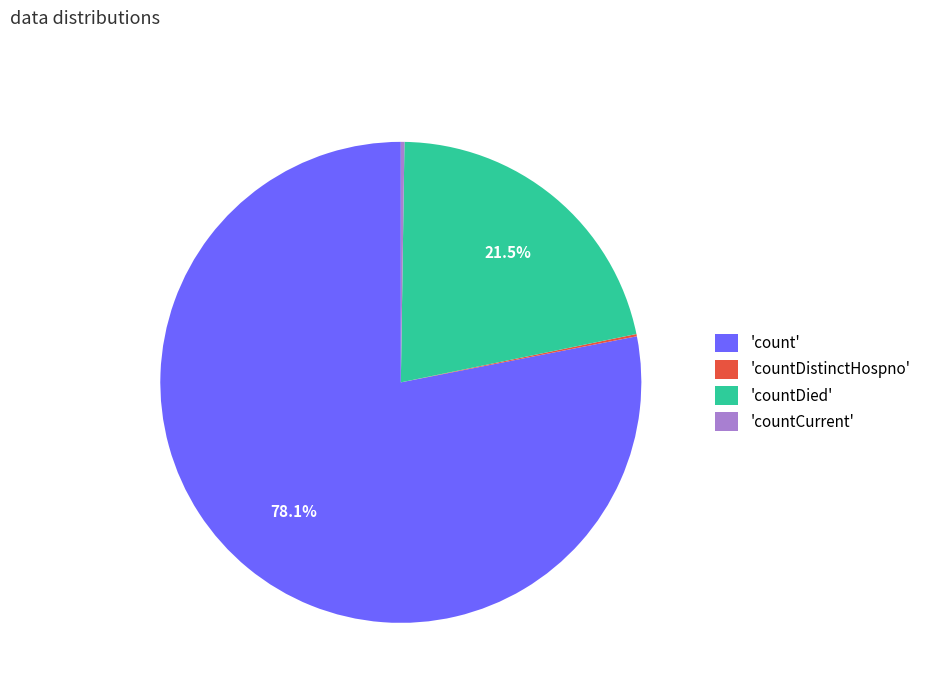

Is the sum of 'countDied' and 'count' greater than half?

Yes